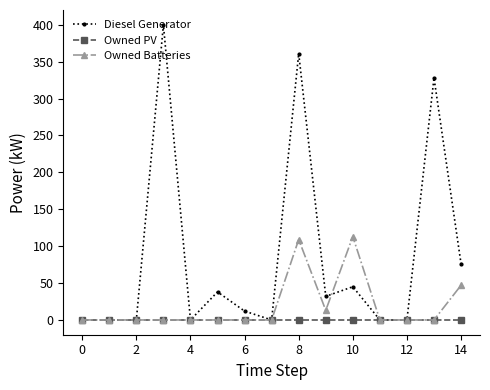

What is the sum of all Diesel Generator values?

1292.0